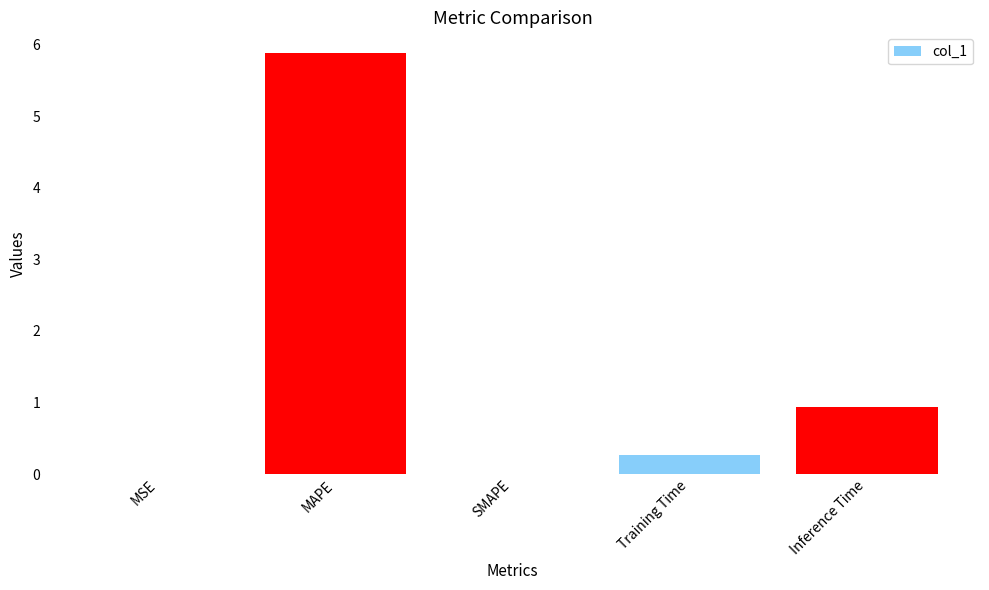

Is it true that the value at MSE is 0.0?

True